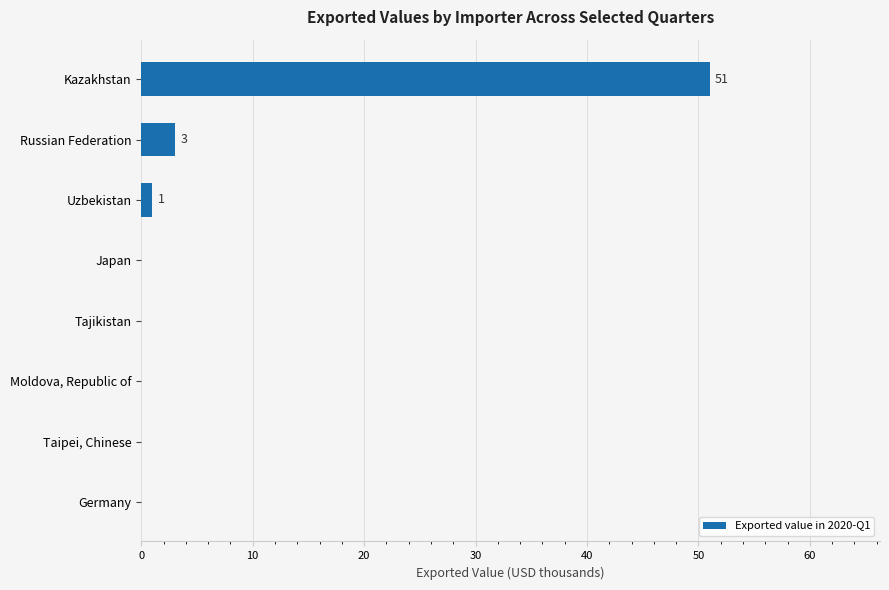

What is the sum of all values?

55